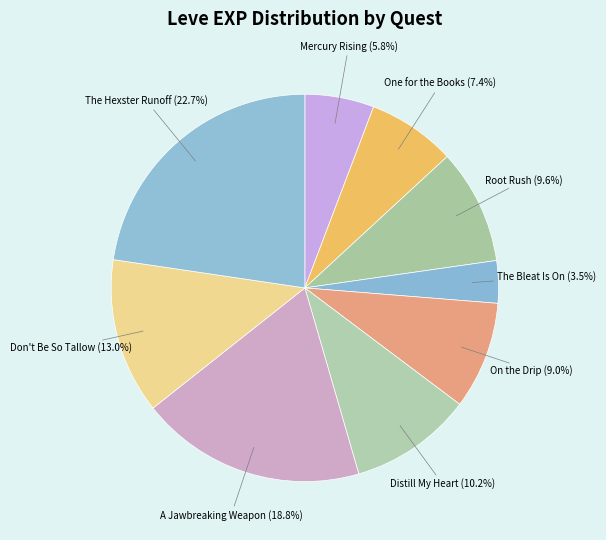

To the nearest percent, what is the combined percentage of Root Rush and Mercury Rising?

15%